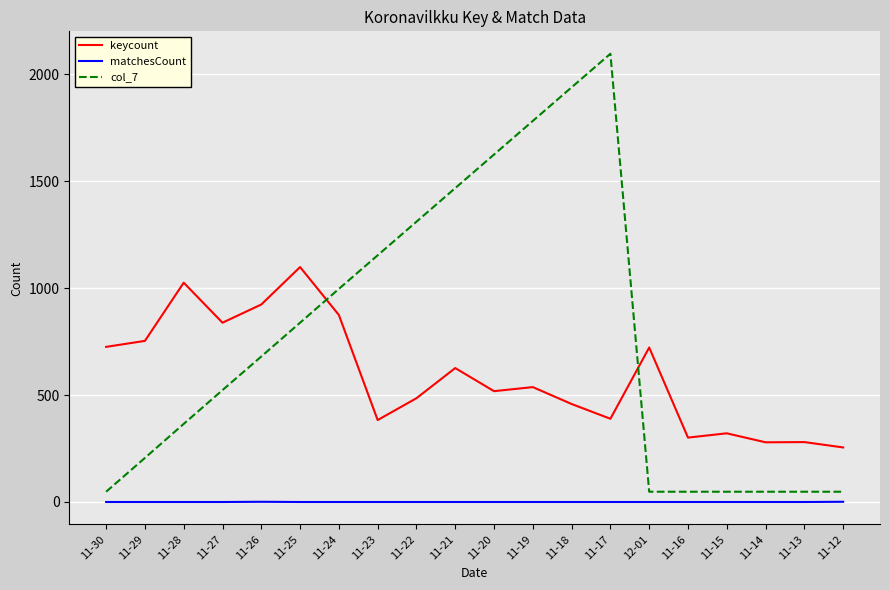

True or false: col_7 and keycount cross at least once.

True